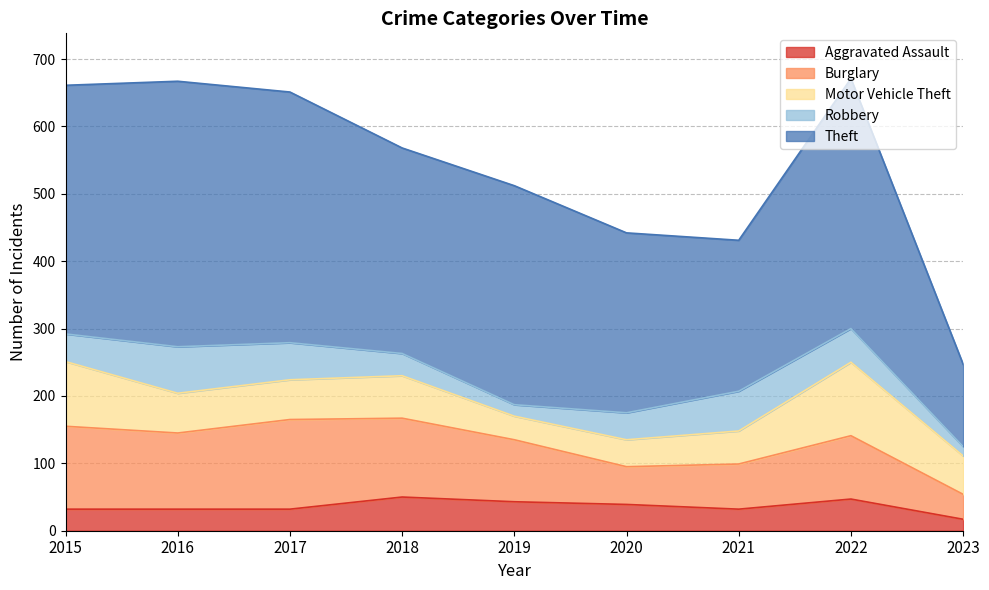

True or false: Theft and Motor Vehicle Theft cross at least once.

False